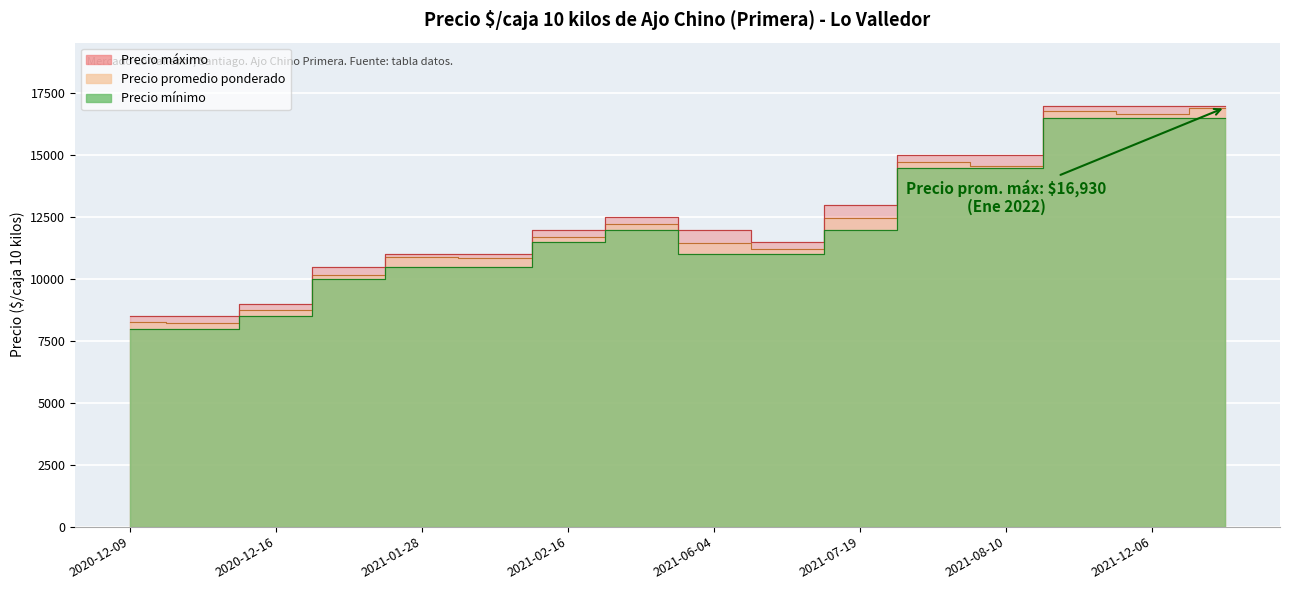

How many lines are shown in the chart?

3